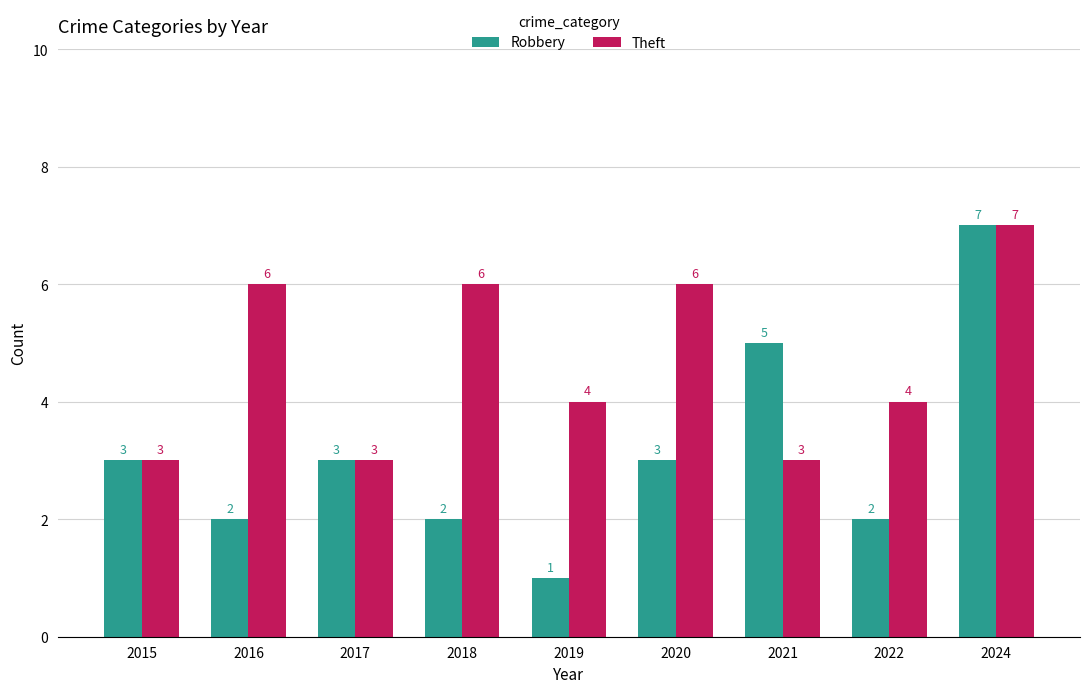

What is the average value of the Robbery series?

3